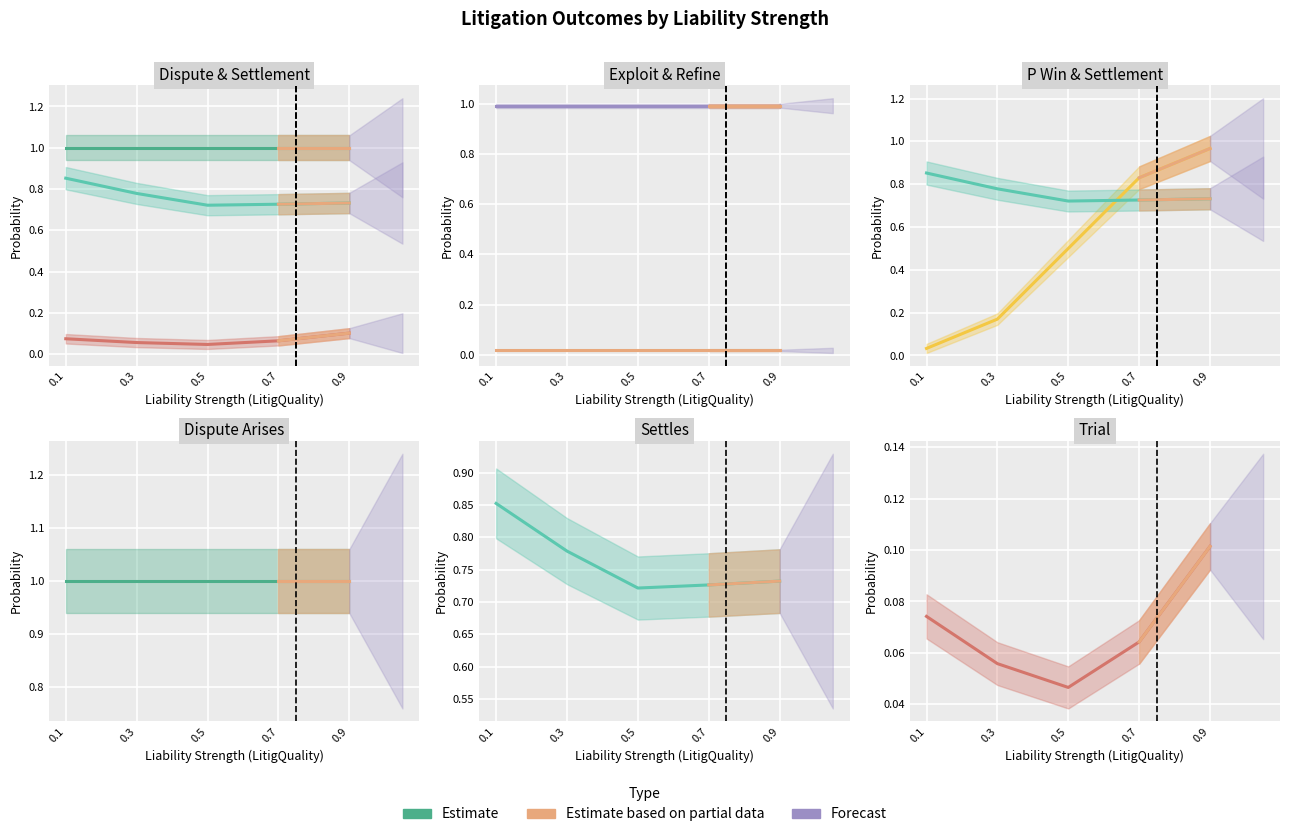

True or false: Trial has a value of 0.1 at Liability Strength2.

False